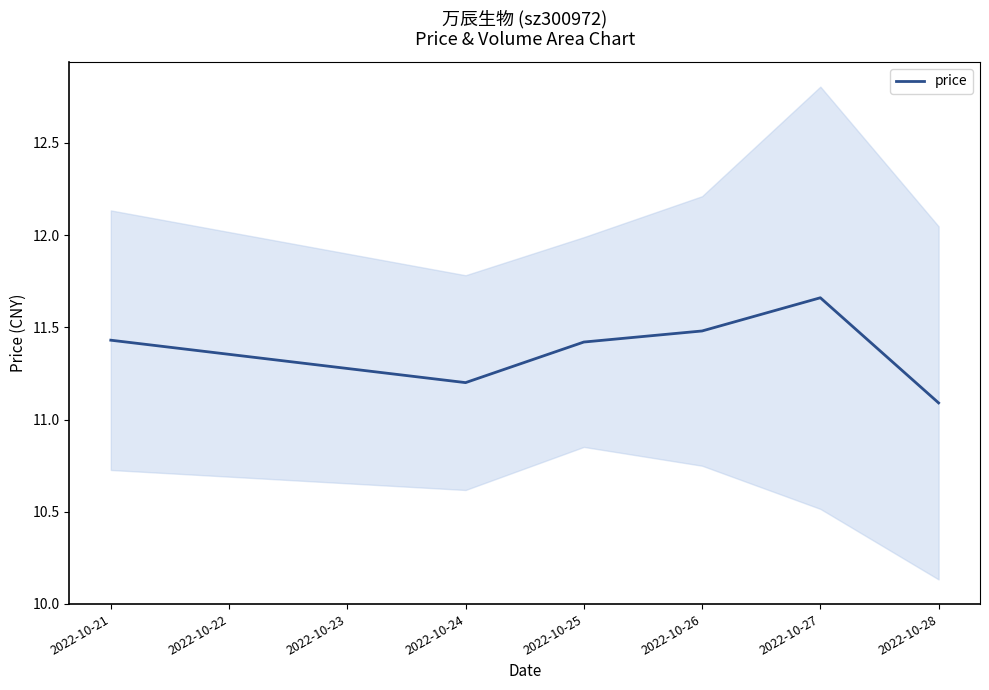

Reading left to right, list all the values displayed in this chart.

11.4	11.2	11.4	11.5	11.7	11.1